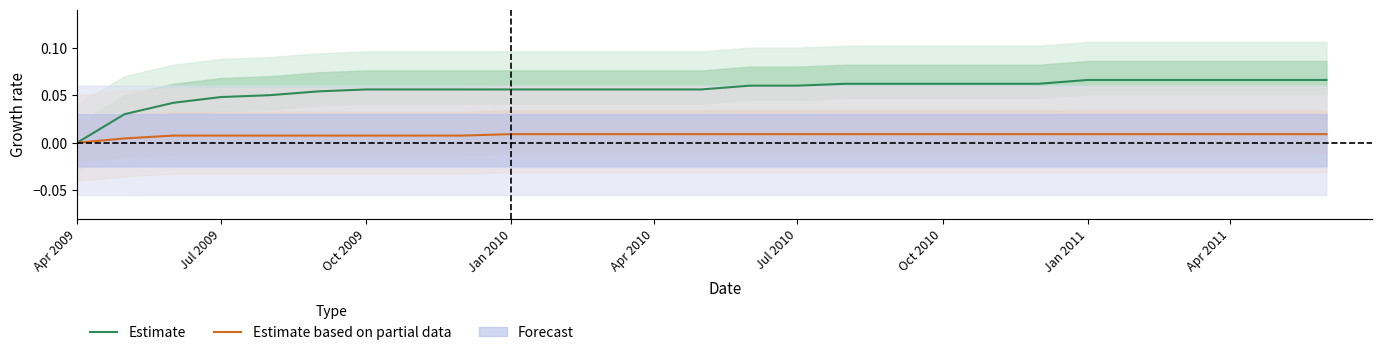

Which series has the widest spread of values?

Estimate